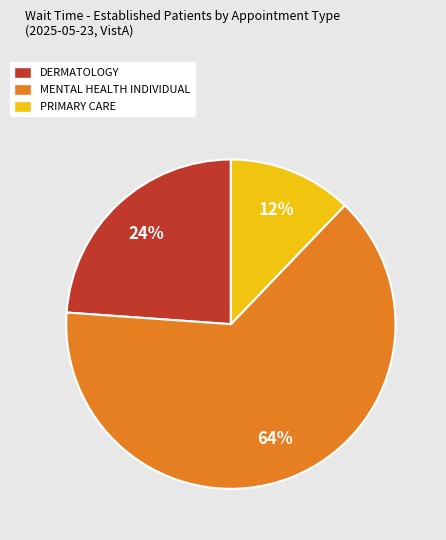

Do DERMATOLOGY and MENTAL HEALTH INDIVIDUAL together represent more than half of the pie?

Yes